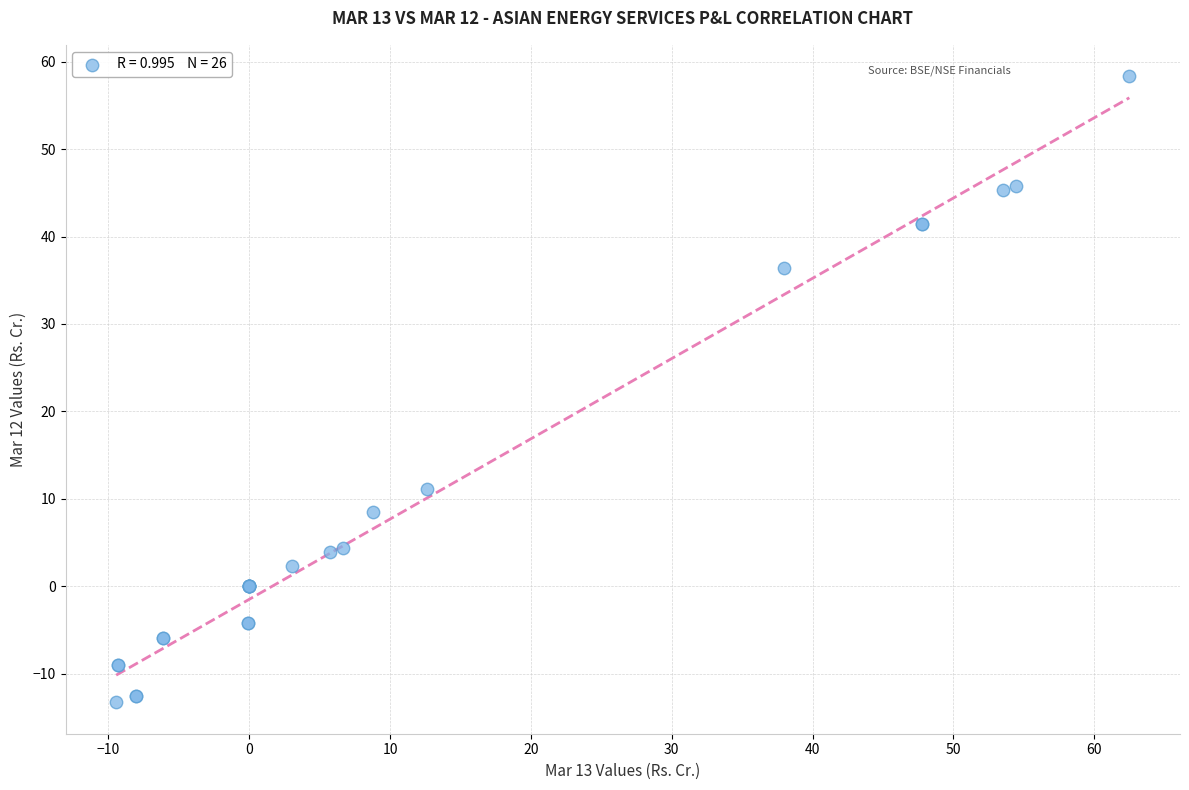

What Y value in the scatter plot is closest to 22?

11.1